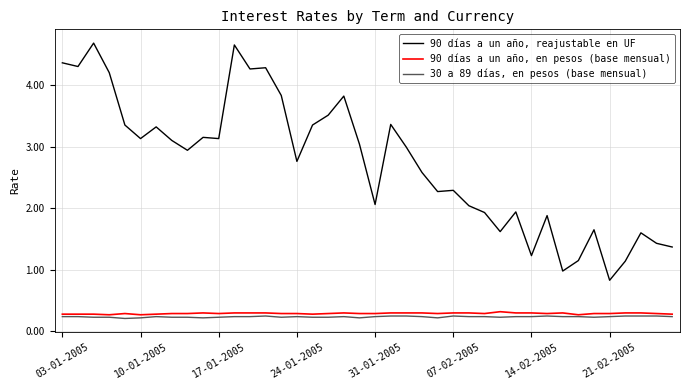

True or false: 90 días a un año, en pesos (base mensual) and 90 días a un año, reajustable en UF cross at least once.

False